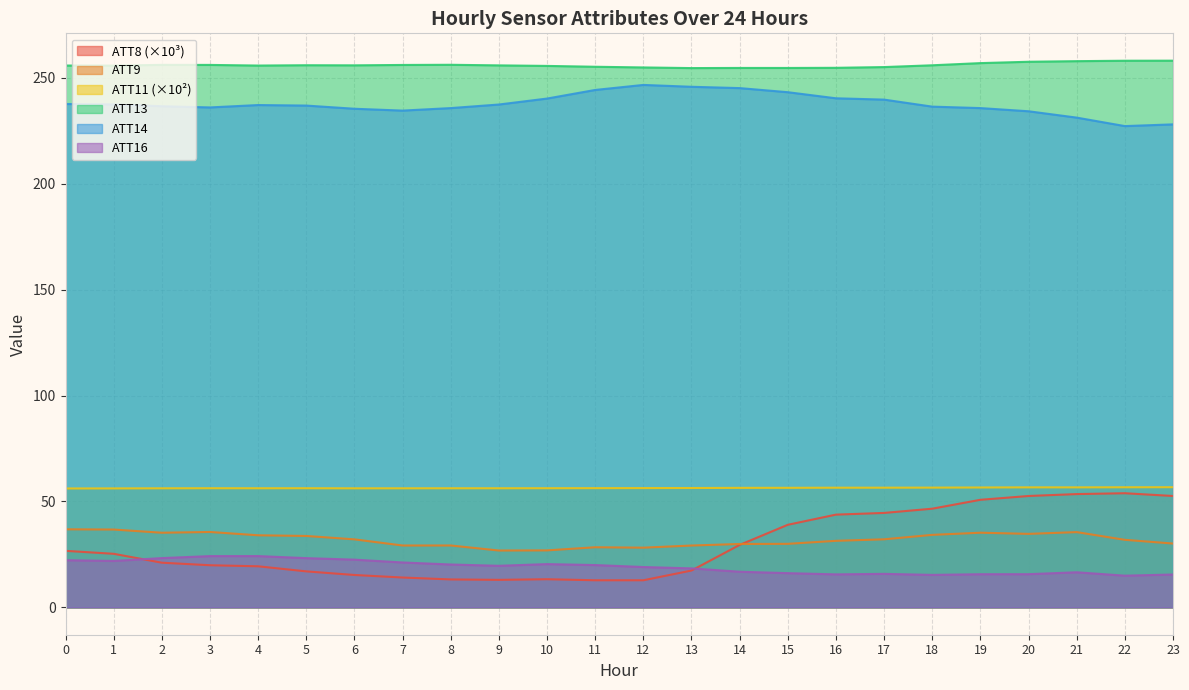

Does the chart display data point markers on the line(s)?

No